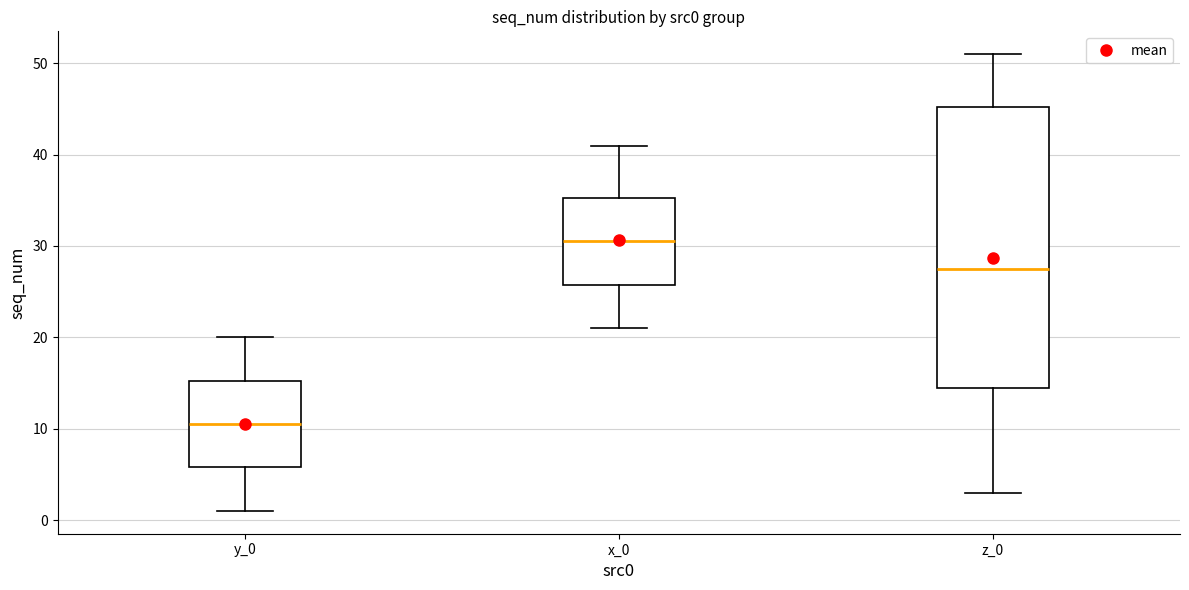

Reading left to right, transcribe this box plot: for each box, give where its median line is, the range the box spans, and where its two whiskers end, as read against the y-axis. The values are not printed on the chart, so give them approximately, as read against the axis.

y_0: median 11, box 6 to 15, whiskers 1 to 20
x_0: median 31, box 26 to 35, whiskers 21 to 41
z_0: median 28, box 15 to 45, whiskers 3 to 51